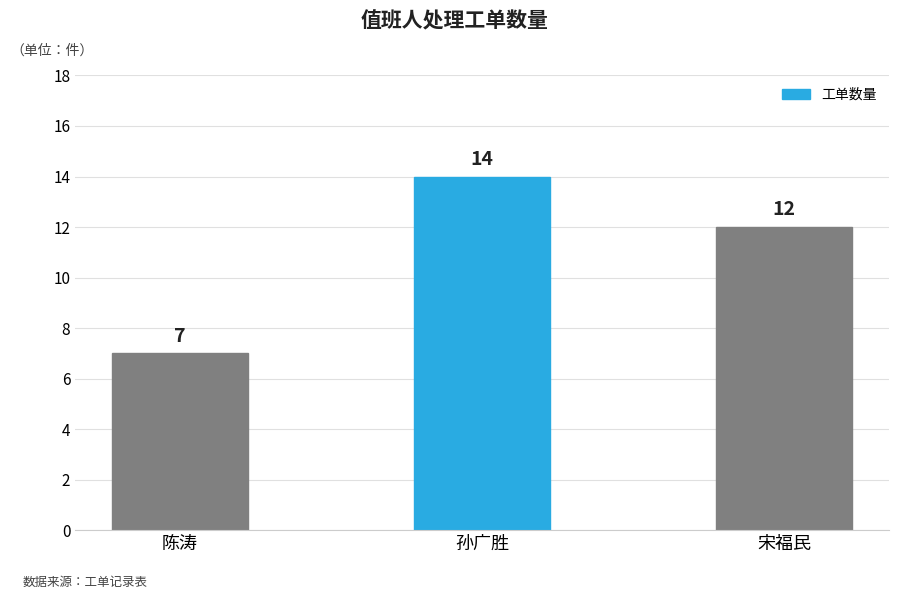

How many categories are shown in the chart?

3